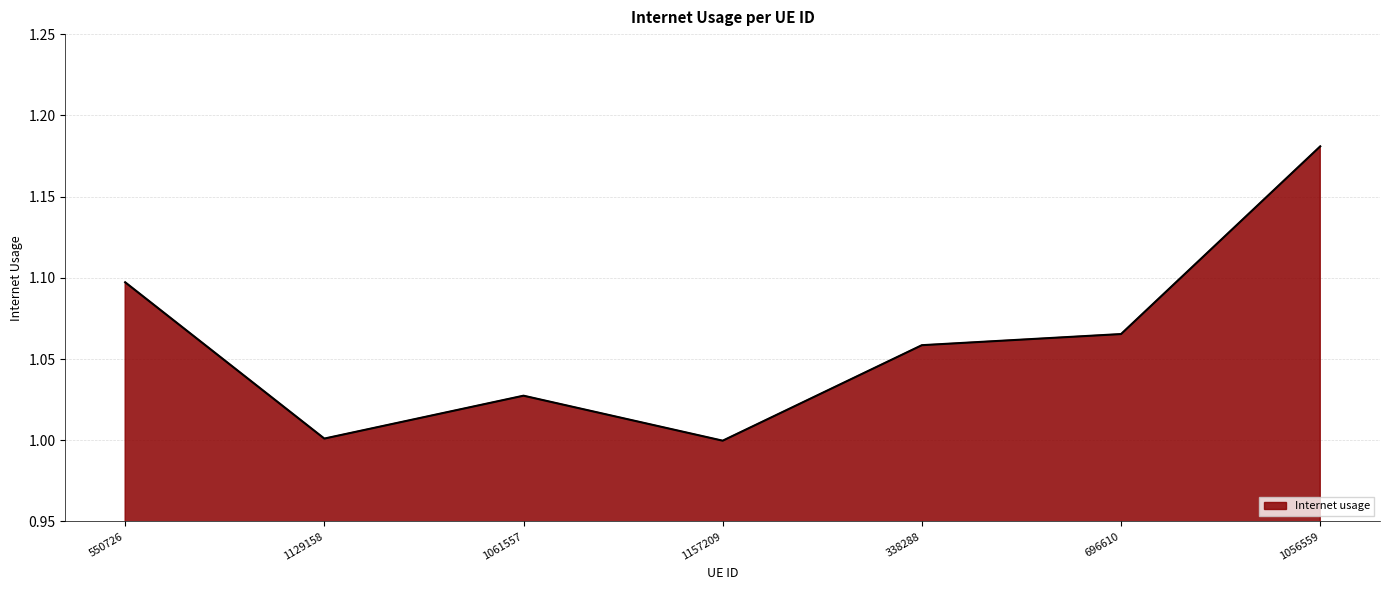

True or false: the data shows 1.0 at 1129158.

True